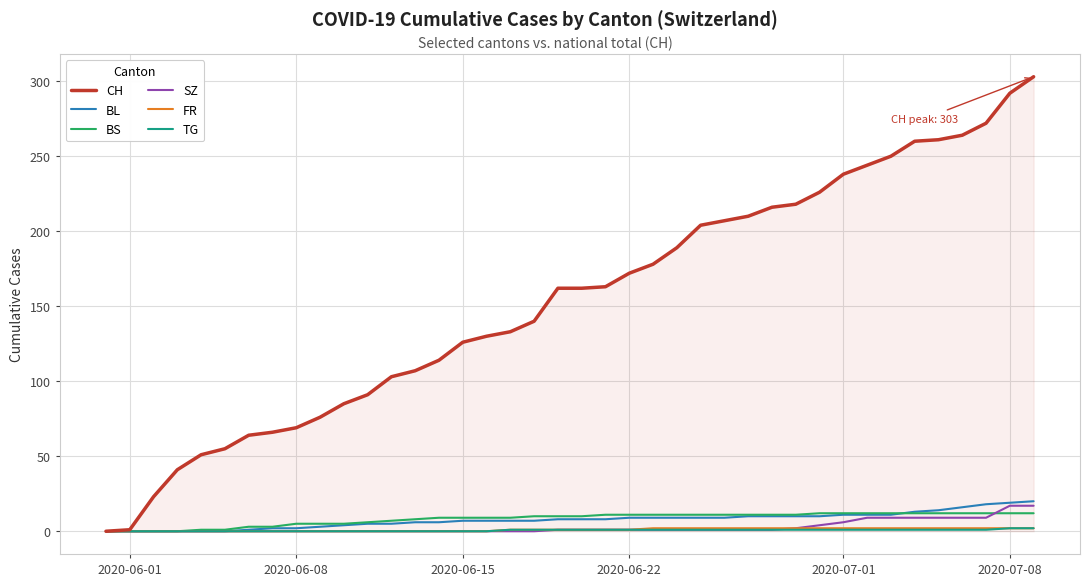

What is the maximum value shown in the chart?

303